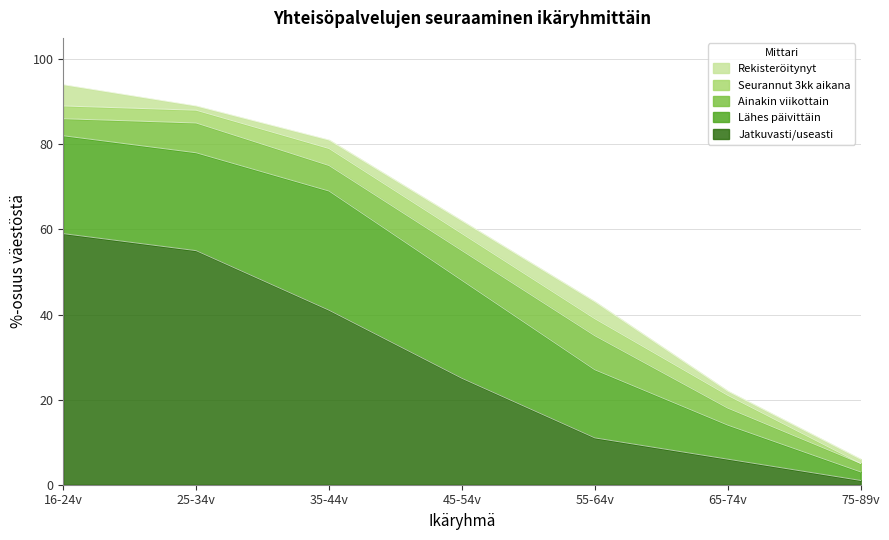

The Jatkuvasti/useasti series shows 41 at 35-44v. True or false?

True